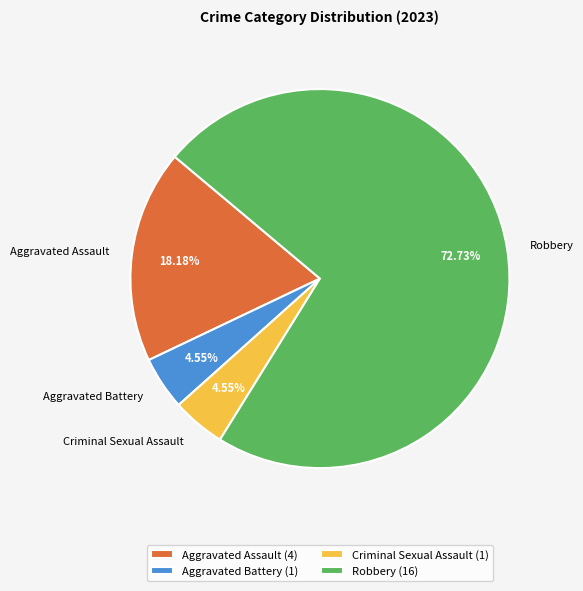

To the nearest percent, what is the difference between the largest and smallest slice percentages?

68%